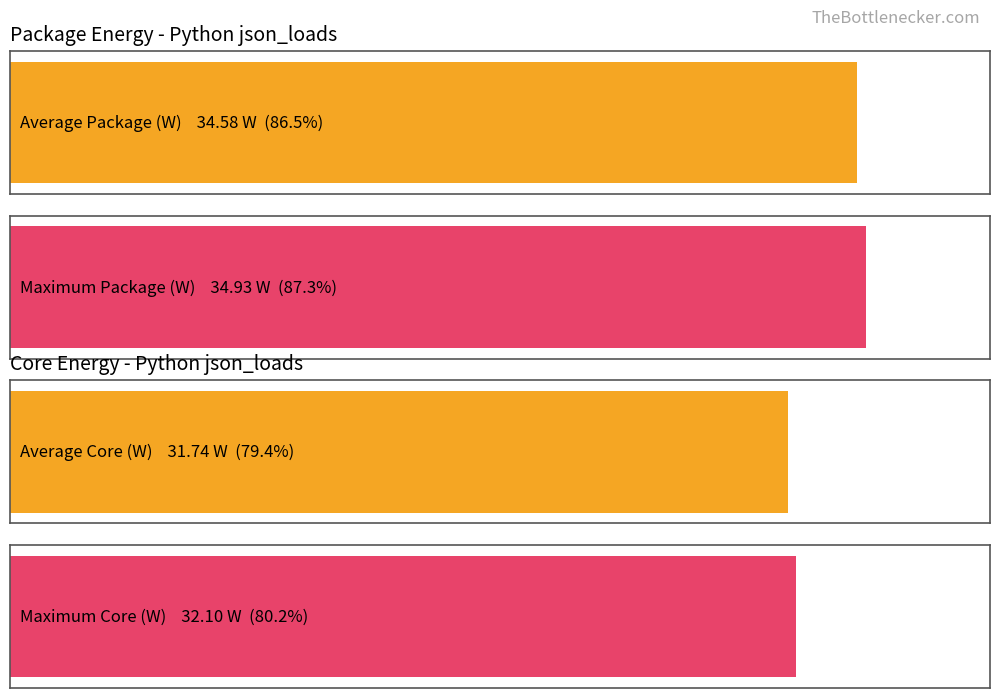

Are the bars grouped side by side (vs. stacked)?

Yes